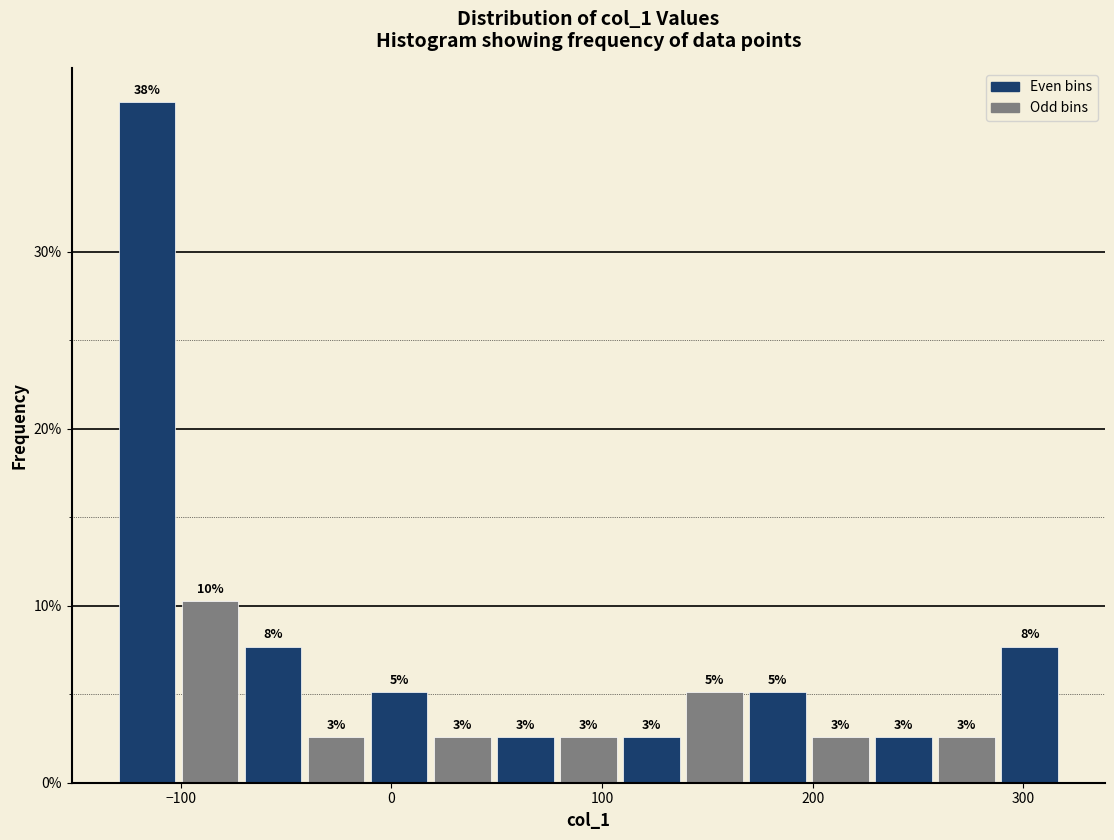

Around what value on the x-axis is the tallest bar? Give the approximate position of its centre, as read against the axis.

-120